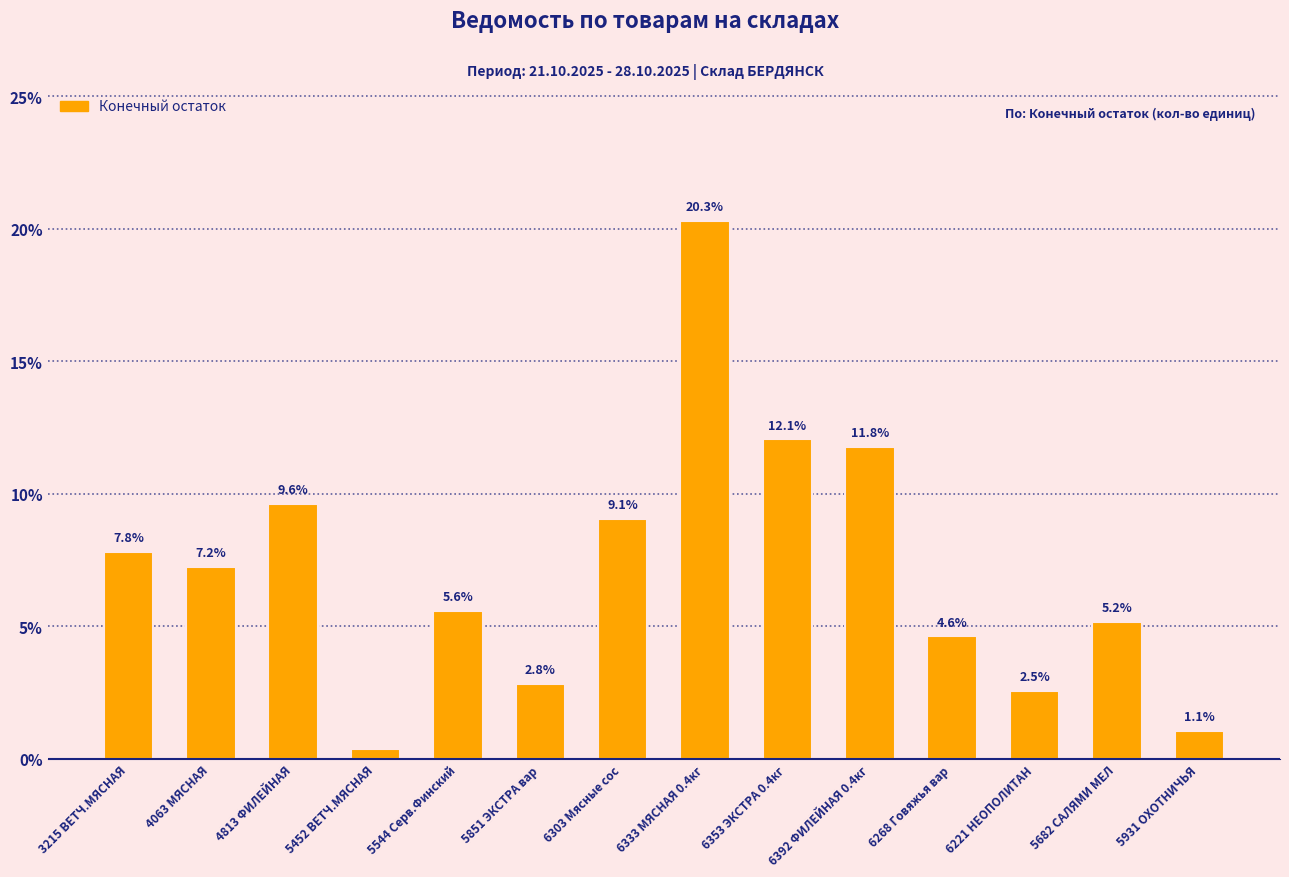

Are the bars grouped side by side (vs. stacked)?

No